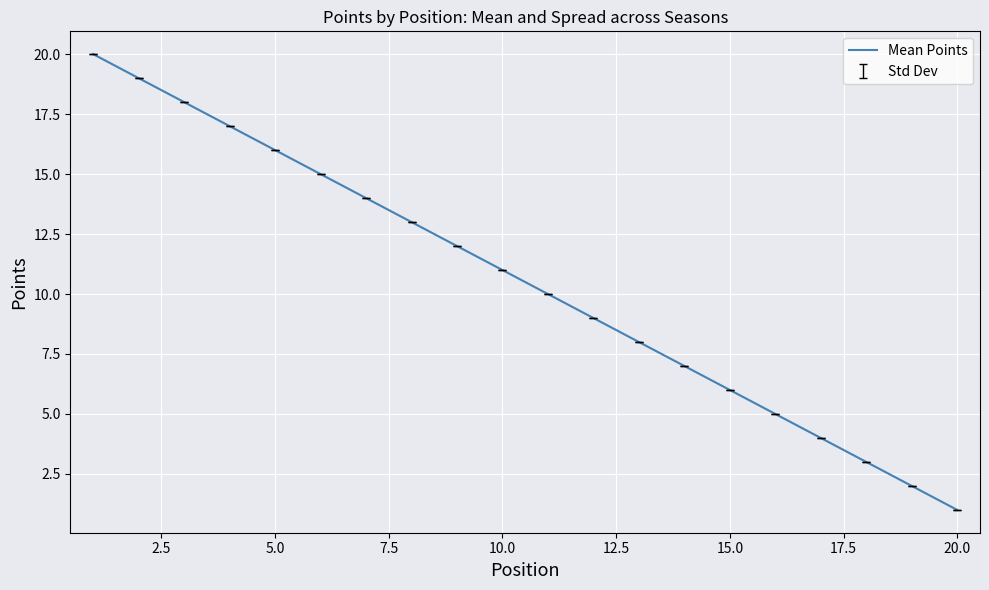

What is the difference between the maximum and minimum values?

19